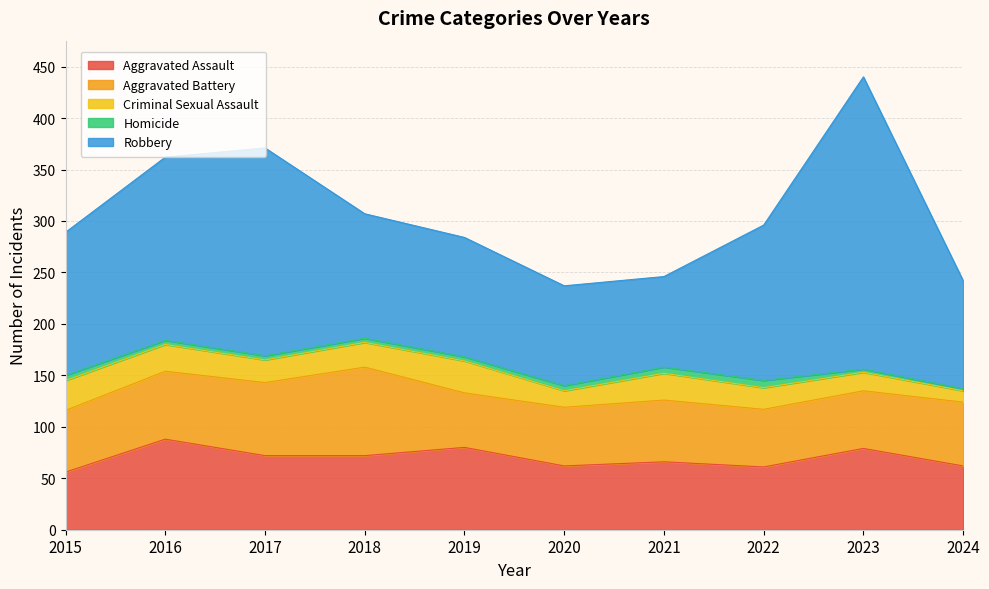

Where is the first local maximum for Aggravated Battery?

2018